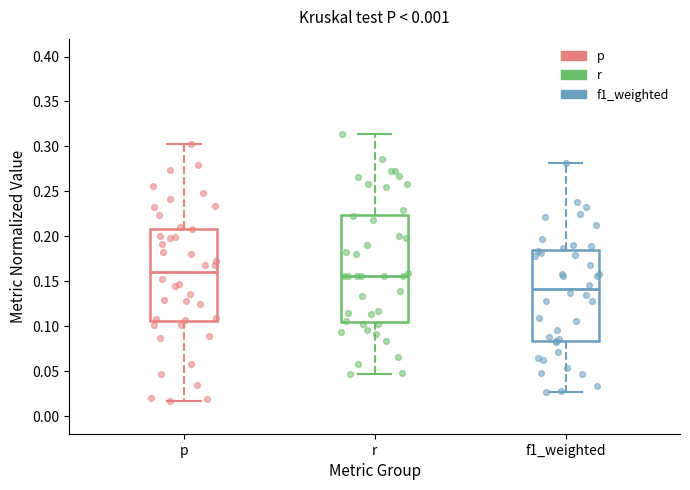

Reading left to right, transcribe this box plot: for each box, give where its median line is, the range the box spans, and where its two whiskers end, as read against the y-axis. The values are not printed on the chart, so give them approximately, as read against the axis.

p: median 0.160, box 0.105 to 0.210, whiskers 0.015 to 0.300
r: median 0.155, box 0.105 to 0.225, whiskers 0.045 to 0.315
f1_weighted: median 0.140, box 0.085 to 0.185, whiskers 0.025 to 0.280